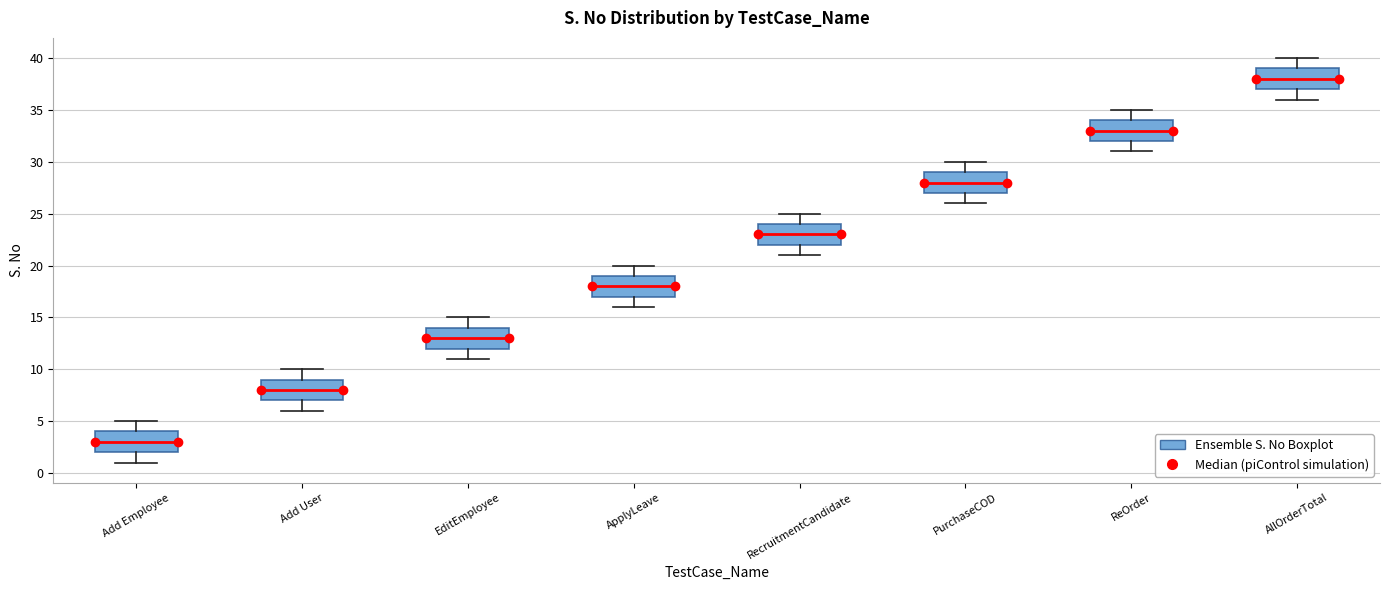

Reading left to right, transcribe this box plot: for each box, give where its median line is, the range the box spans, and where its two whiskers end, as read against the y-axis. The values are not printed on the chart, so give them approximately, as read against the axis.

Add Employee: median 3, box 2 to 4, whiskers 1 to 5
Add User: median 8, box 7 to 9, whiskers 6 to 10
EditEmployee: median 13, box 12 to 14, whiskers 11 to 15
ApplyLeave: median 18, box 17 to 19, whiskers 16 to 20
RecruitmentCandidate: median 23, box 22 to 24, whiskers 21 to 25
PurchaseCOD: median 28, box 27 to 29, whiskers 26 to 30
ReOrder: median 33, box 32 to 34, whiskers 31 to 35
AllOrderTotal: median 38, box 37 to 39, whiskers 36 to 40